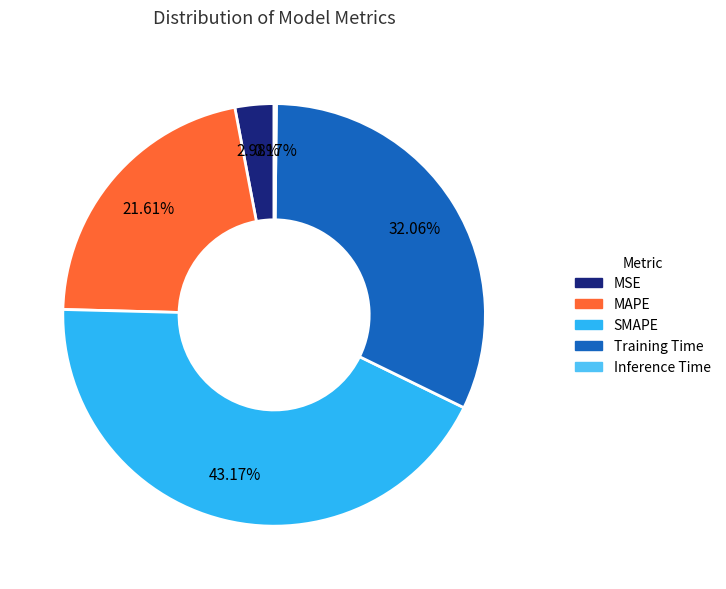

To the nearest percent, what is the combined percentage of Training Time and MSE?

35%